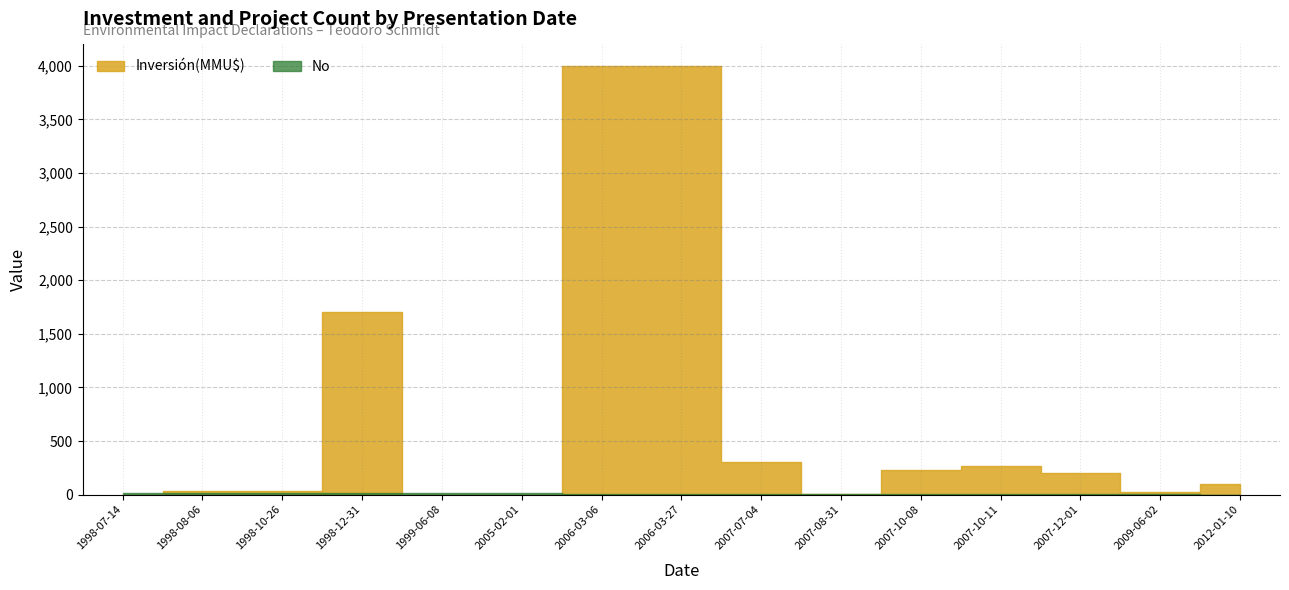

Between 1998-10-26 and 2006-03-06, which series saw the biggest shift?

Inversión(MMU$)